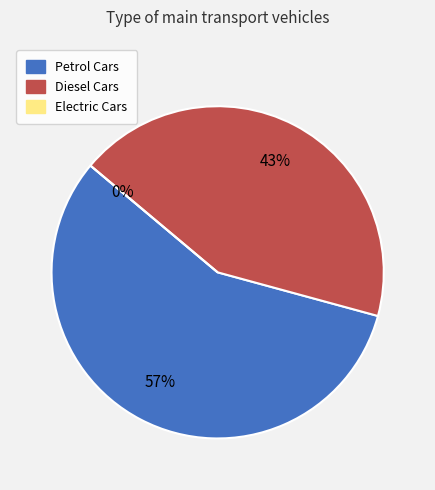

What is the smallest slice in the pie chart?

Electric Cars